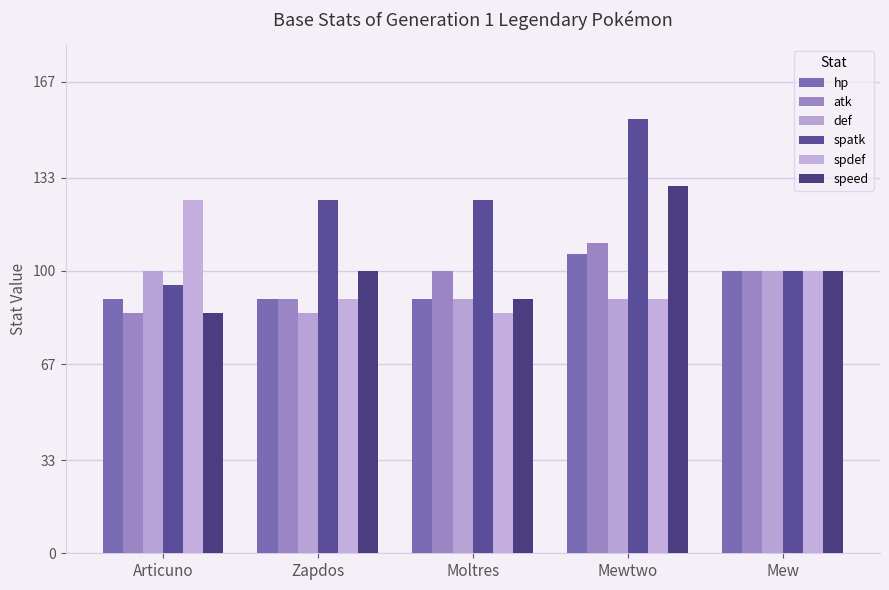

Reading left to right, transcribe all the data shown in this chart.

hp: 90	90	90	106	100
atk: 85	90	100	110	100
def: 100	85	90	90	100
spatk: 95	125	125	154	100
spdef: 125	90	85	90	100
speed: 85	100	90	130	100